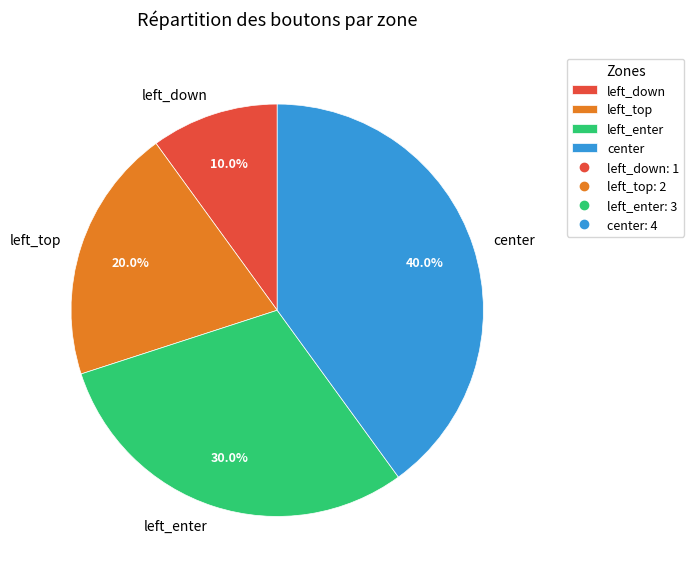

Does left_enter account for over 50% of the chart?

No